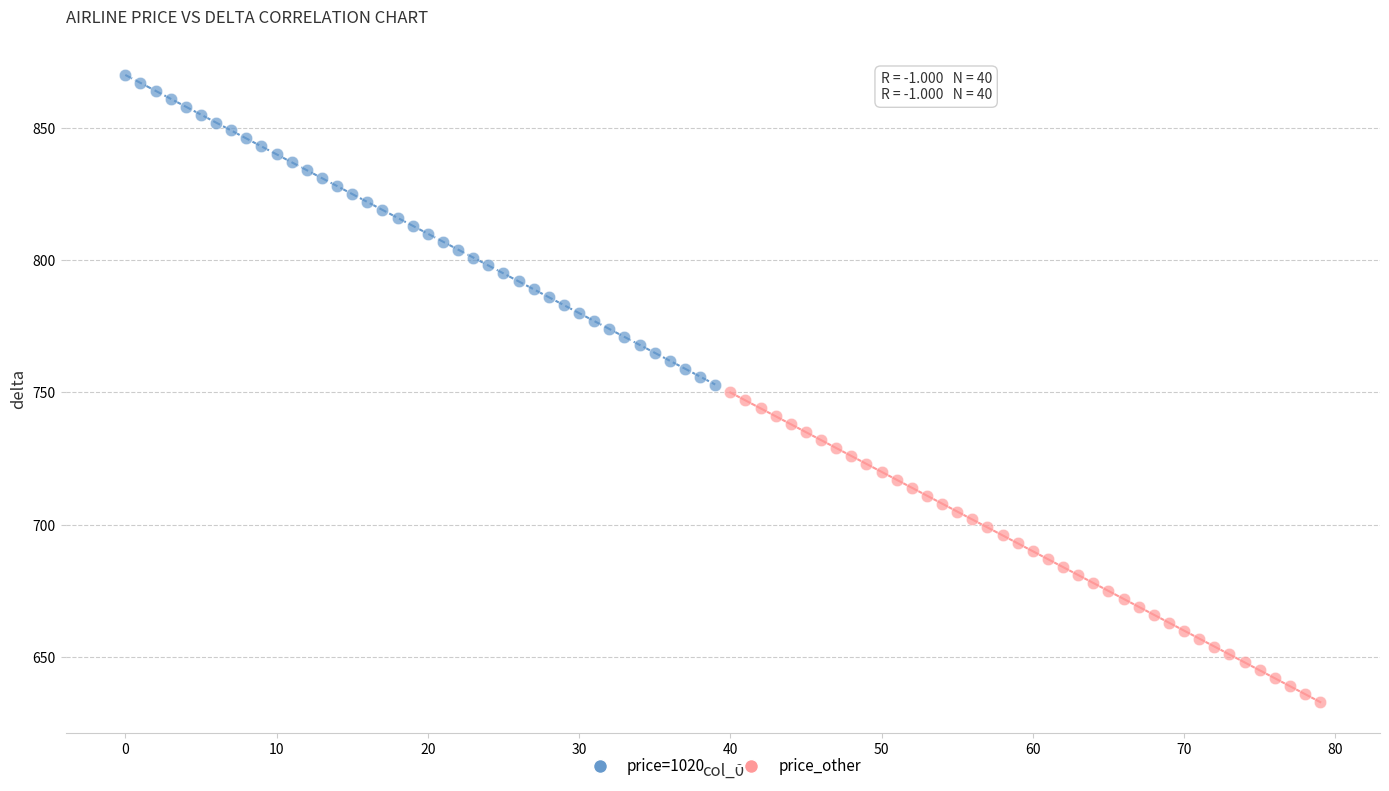

Which series contains the highest Y value?

price=1020